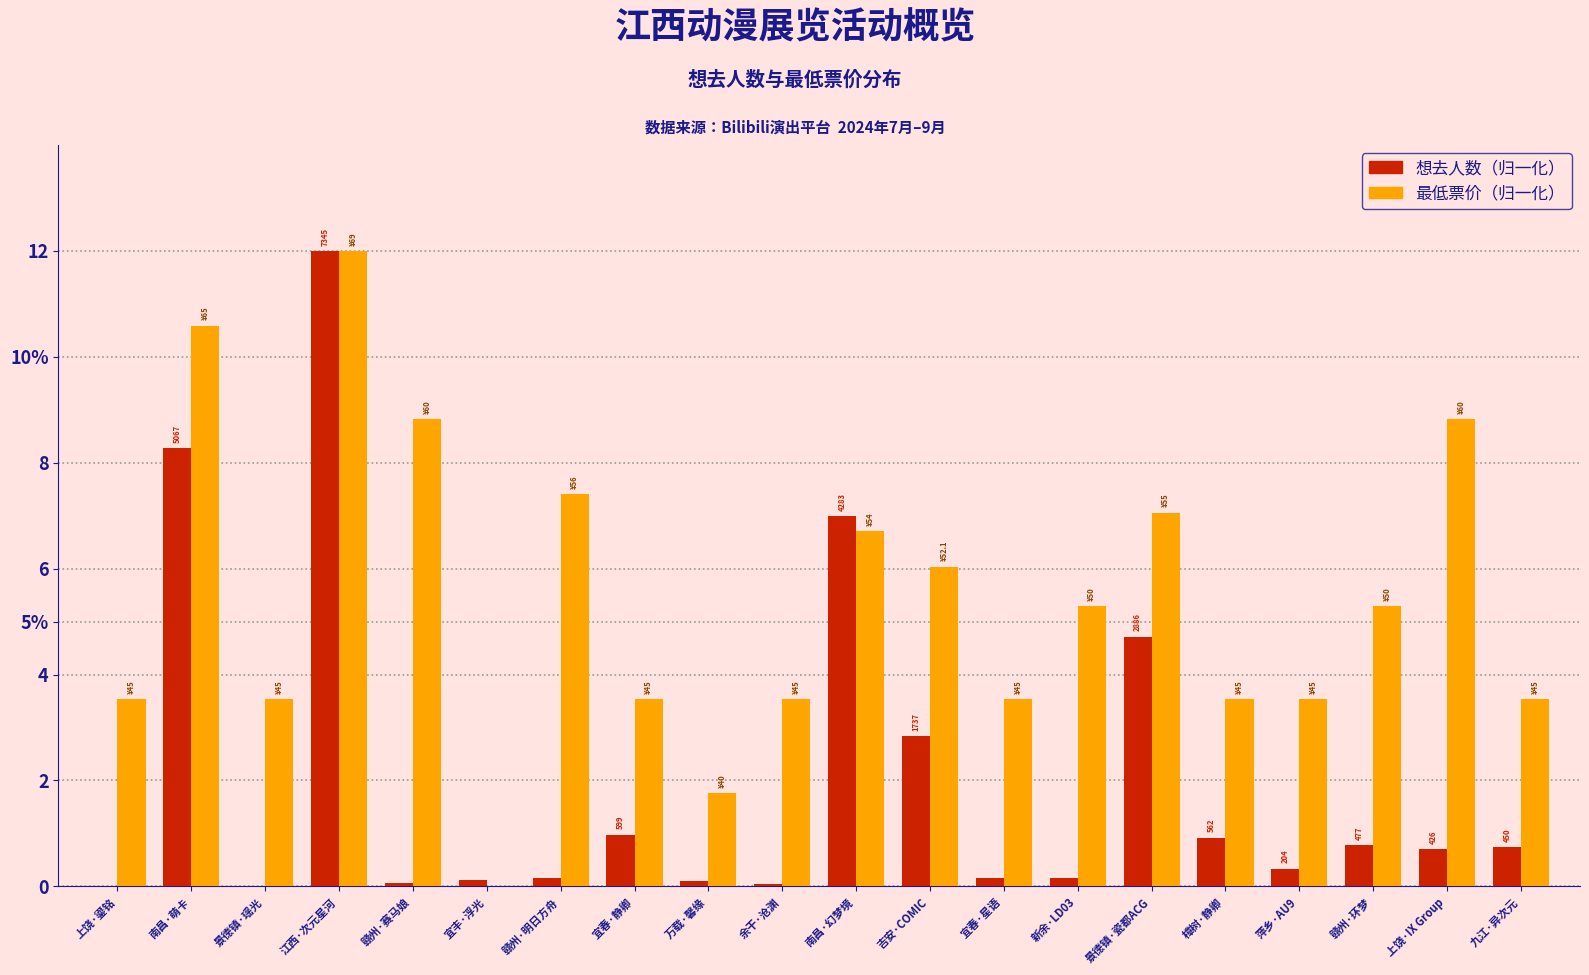

Are the bars grouped side by side (vs. stacked)?

Yes